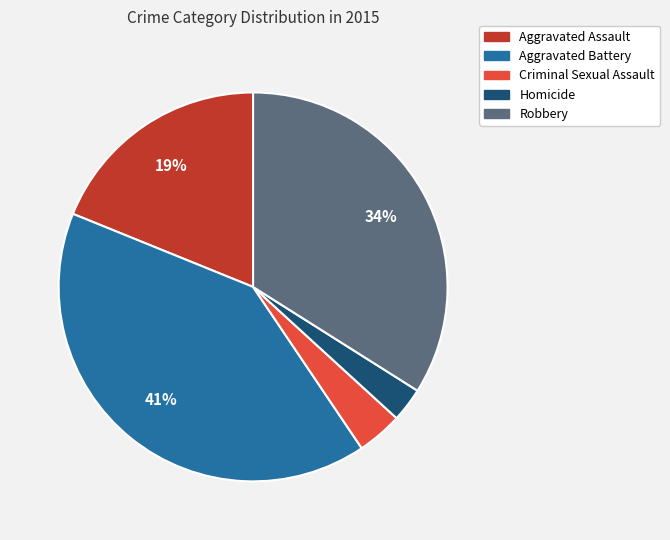

What is the ratio of the value at Criminal Sexual Assault to the value at Aggravated Battery?

0.1